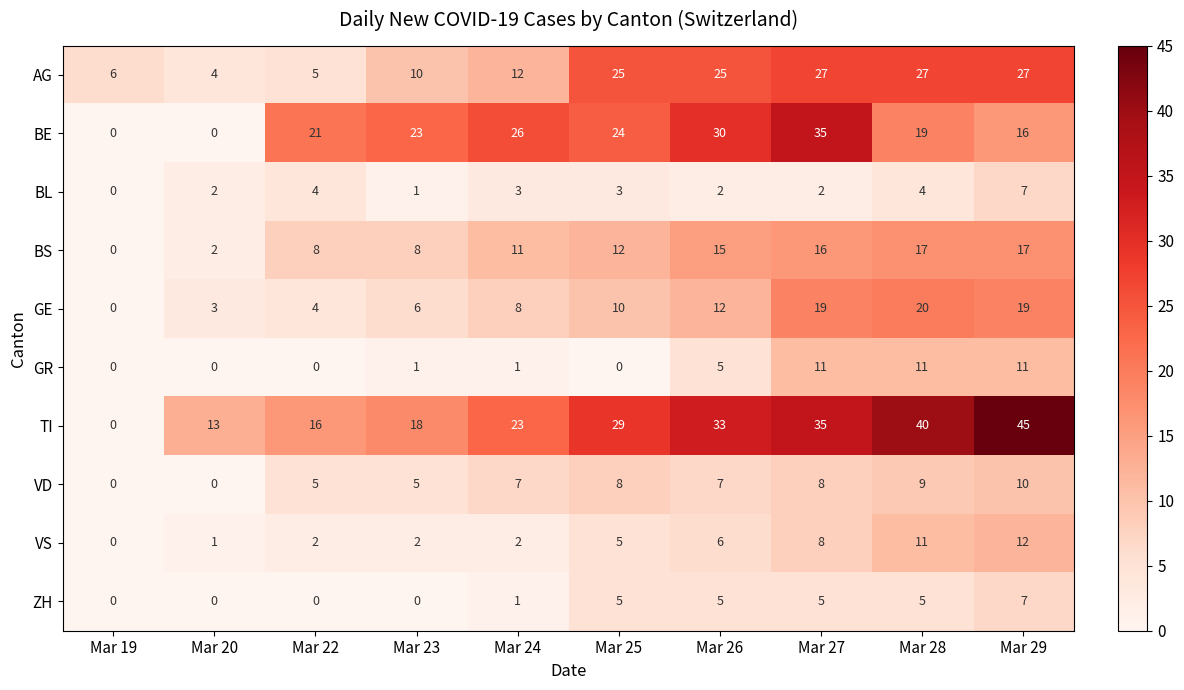

What is the sum of the ZH values at Mar 26 and Mar 20?

5